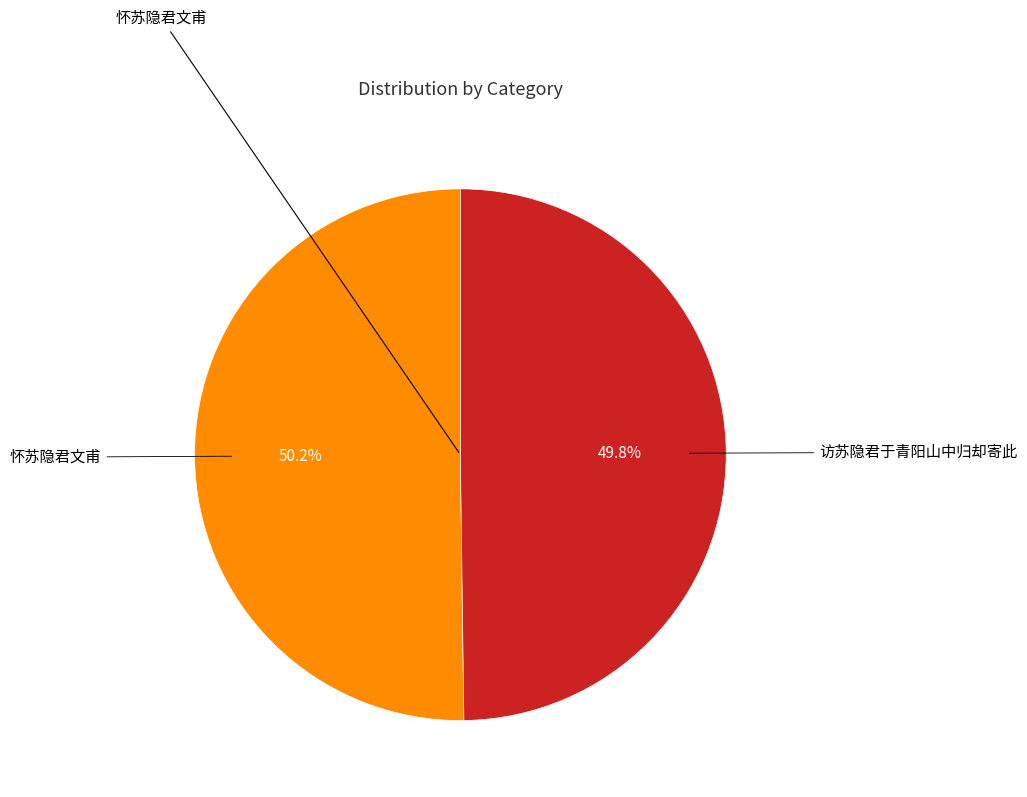

Is there a majority slice in this chart?

Yes